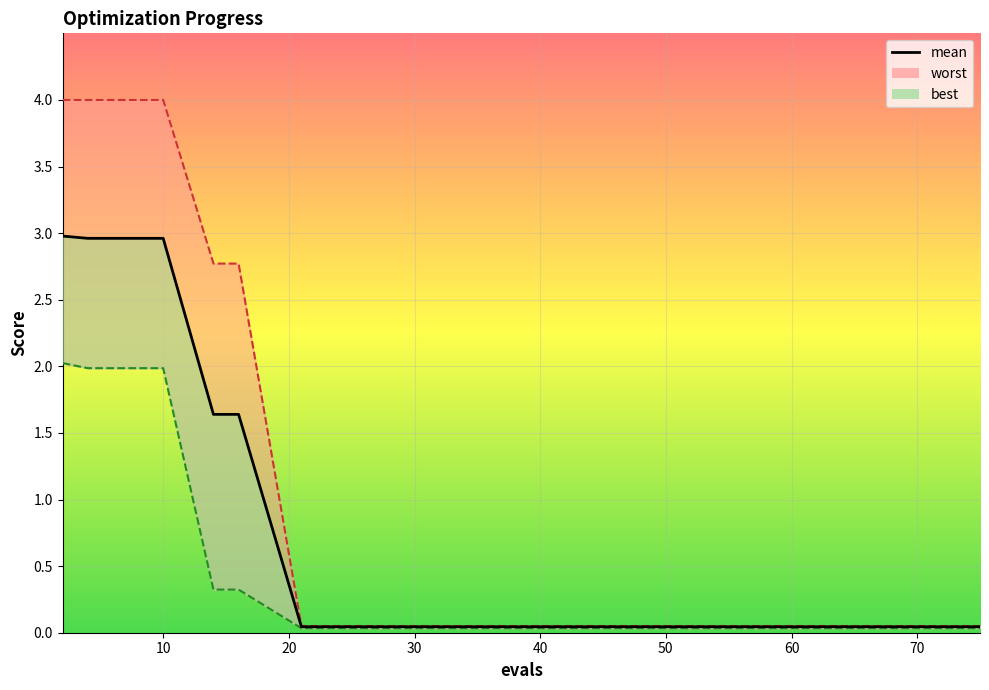

What is the label of the 10th point from the right?

30